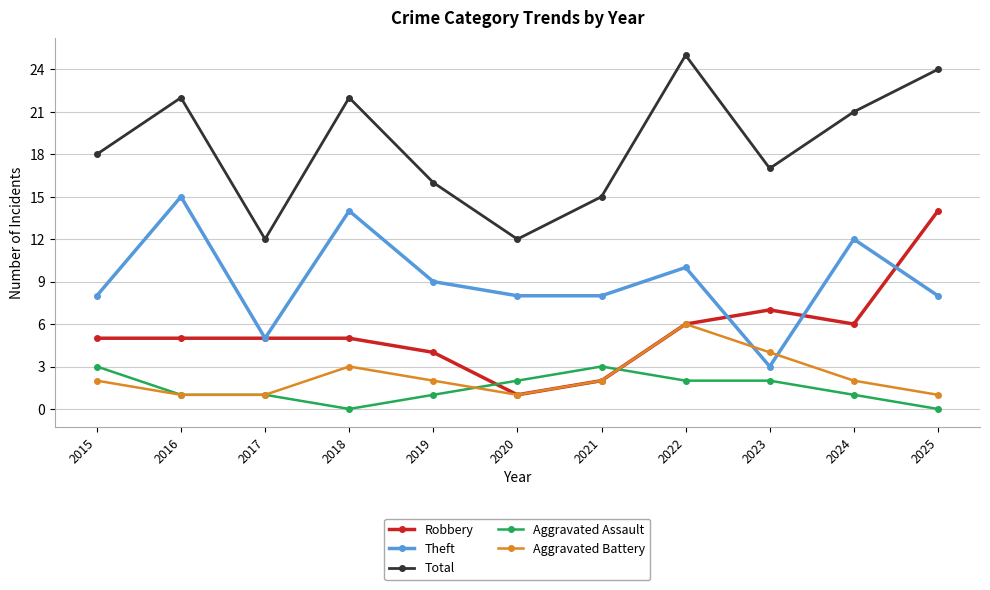

What are all the series names shown in the legend?

Robbery, Theft, Total, Aggravated Assault, Aggravated Battery